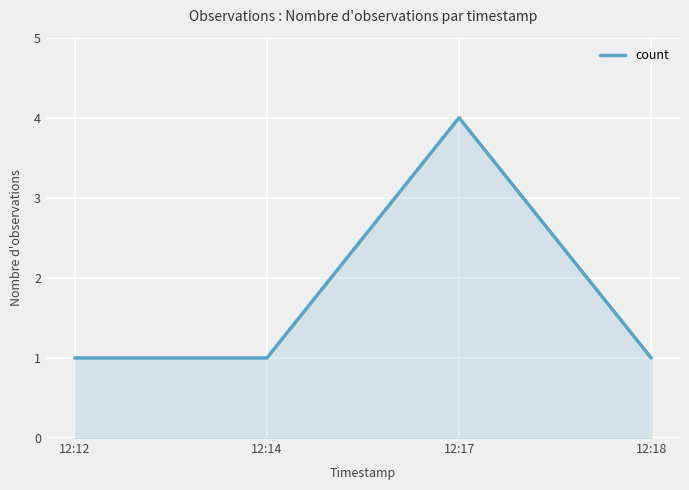

What is the sum of all values?

7